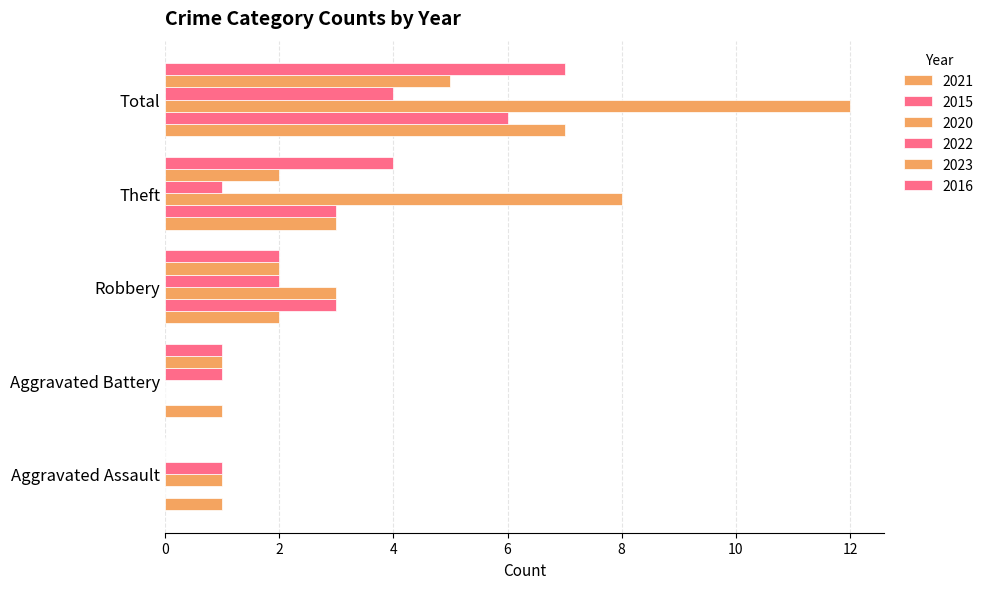

How many 2023 values are between 1 and 2?

3